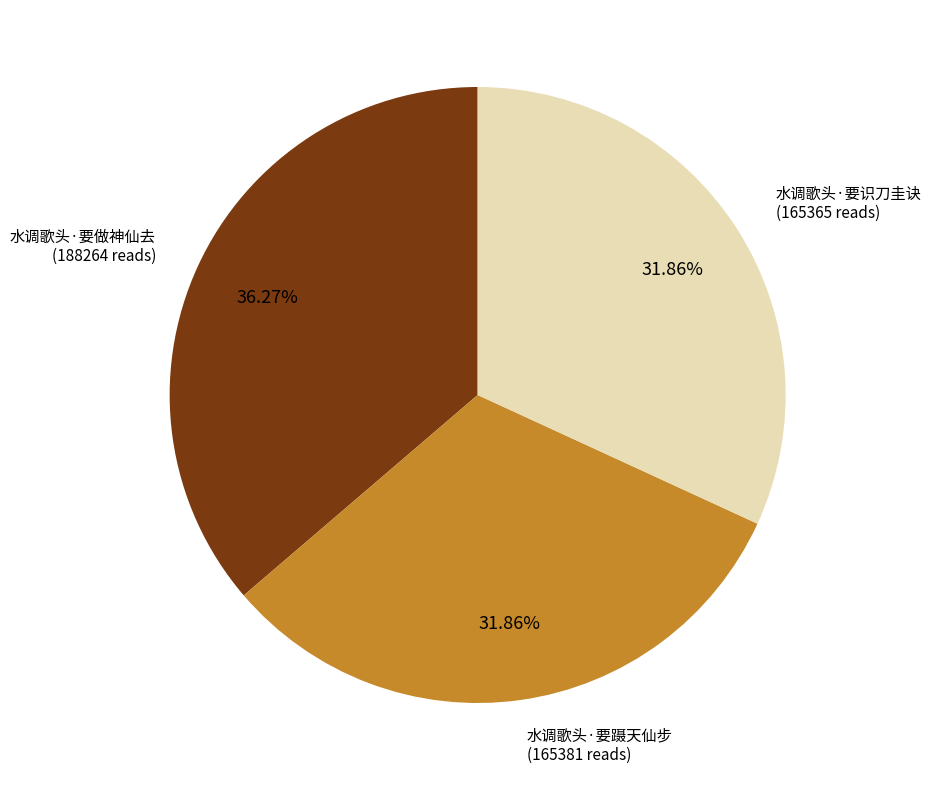

Does any single category account for the majority?

No